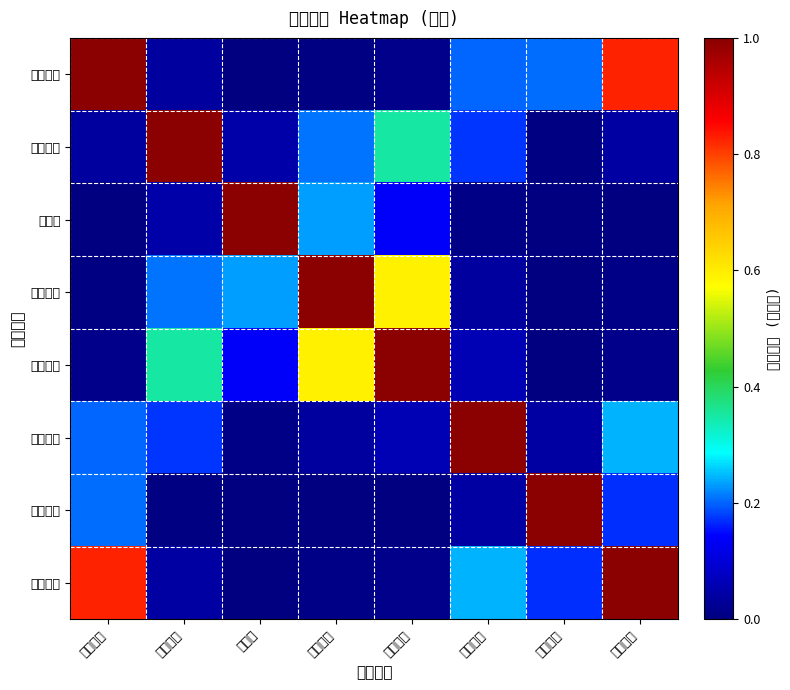

How many series are shown in this chart?

8